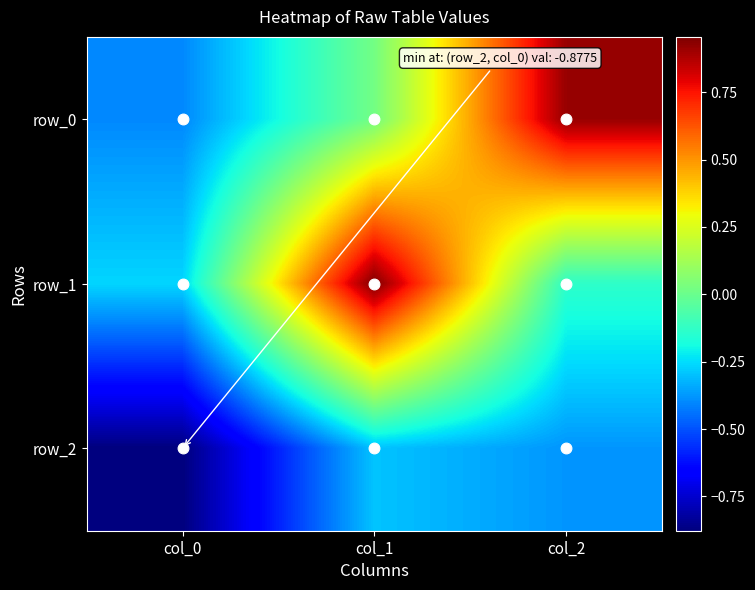

Between col_0 and col_1, which is larger?

col_1